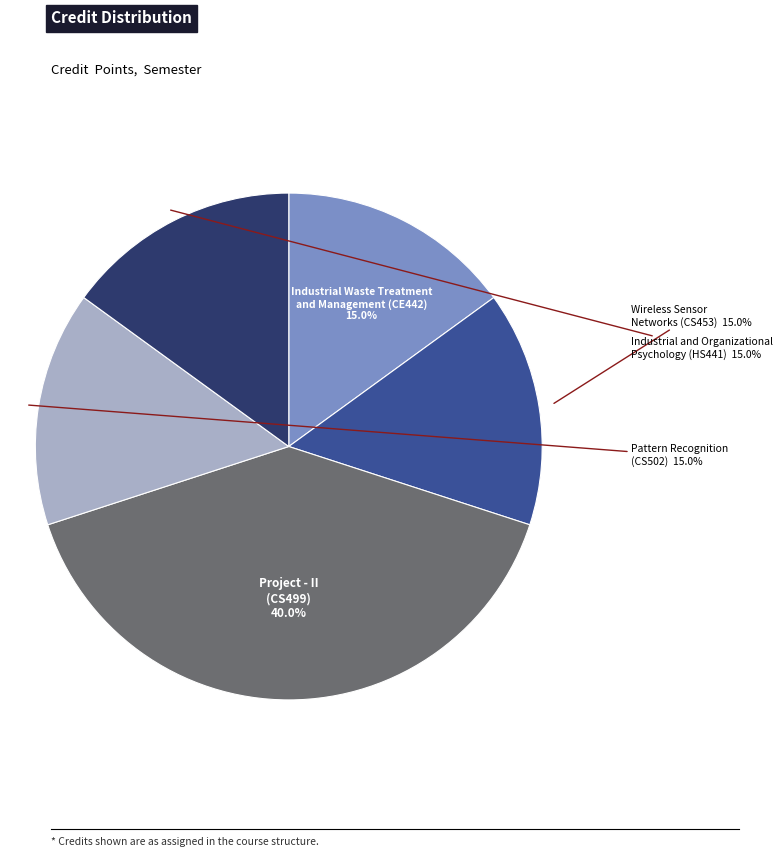

Is there any slice that represents more than half of the pie?

No